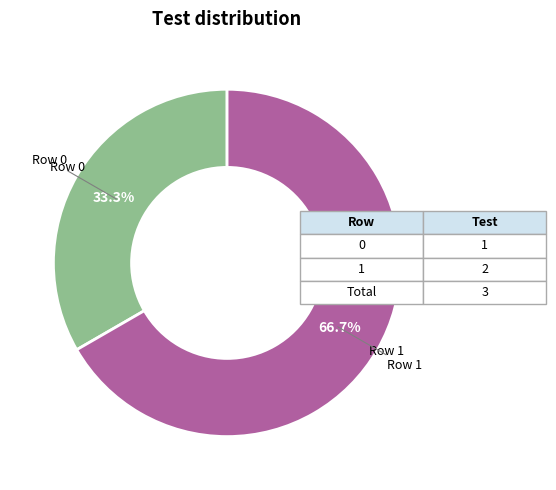

Is there any slice that represents more than half of the pie?

Yes